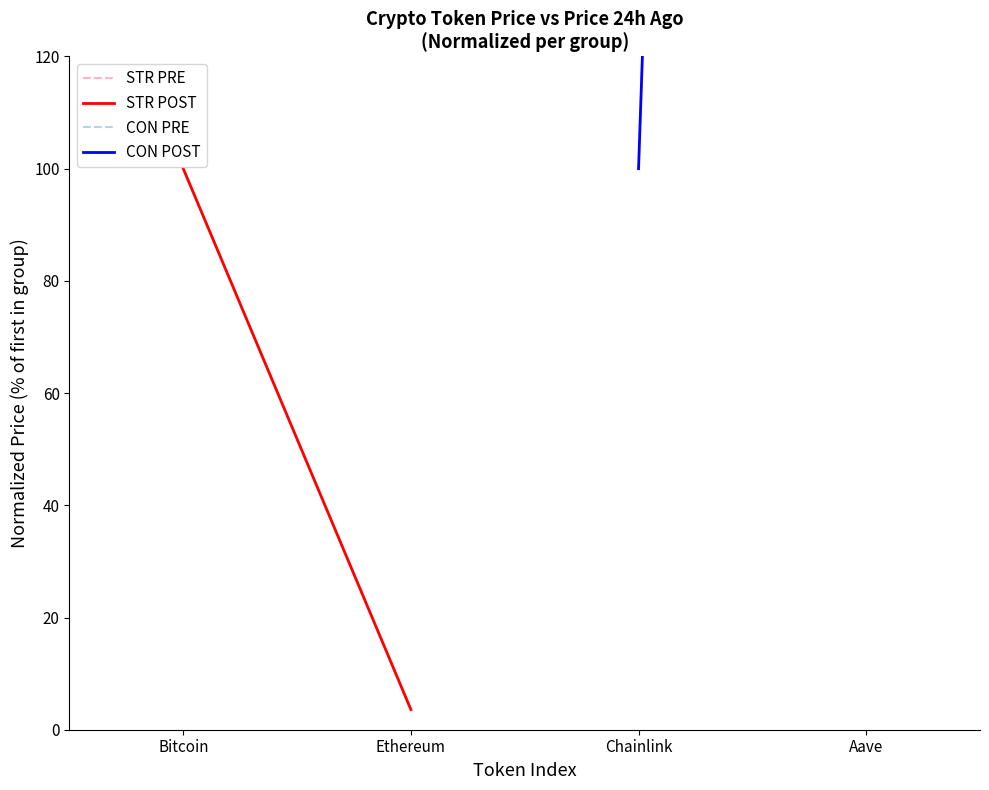

Is this an area chart (filled region under the line)?

No